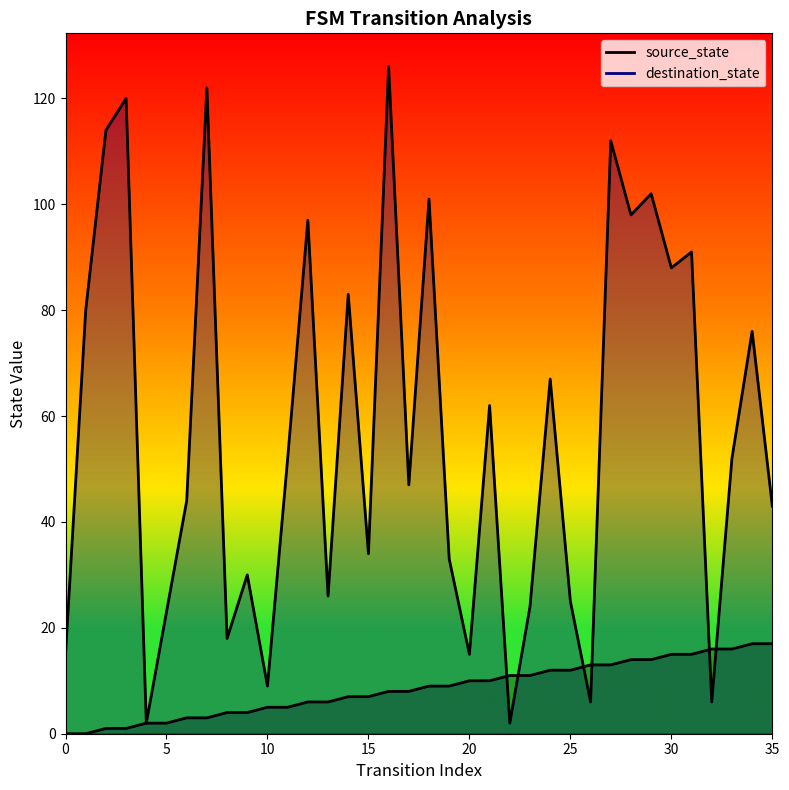

What value does the source_state series have at 12, to the nearest 10?

10